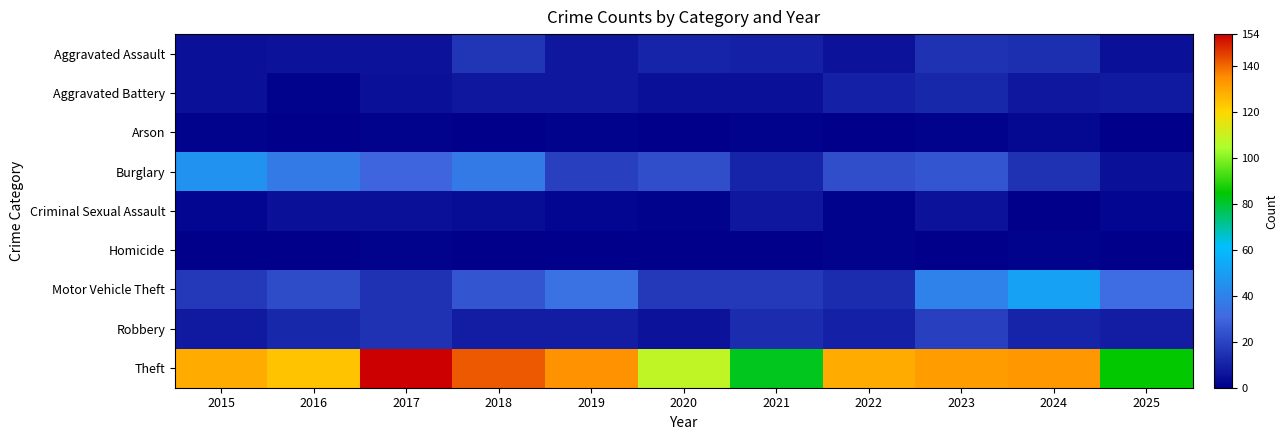

Count the number of data series in this chart.

9